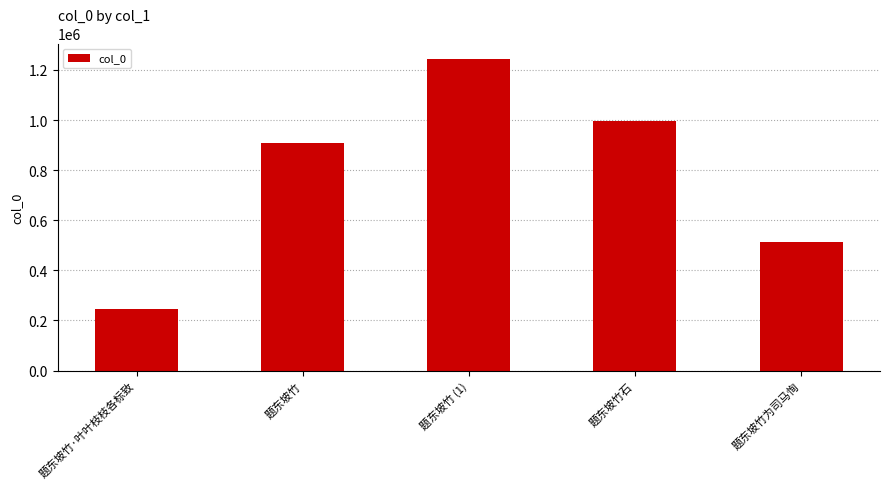

How many data points are less than 907370?

2